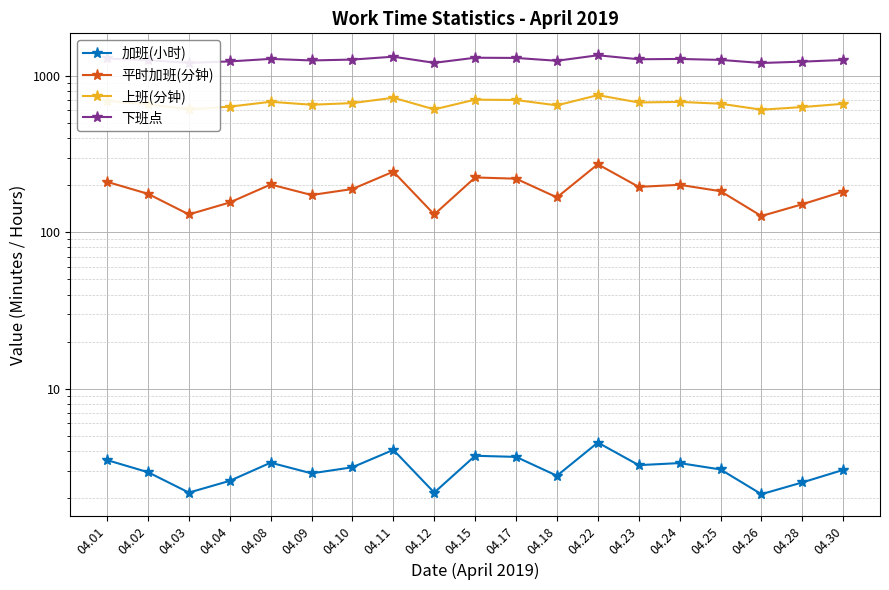

Which series has the largest range (max minus min)?

平时加班(分钟)